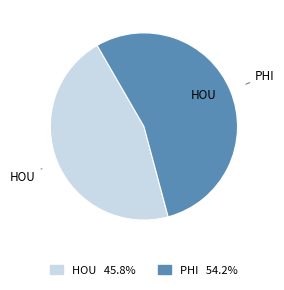

What is the ratio of the value at PHI 54.2% to the value at HOU 45.8%?

1.2